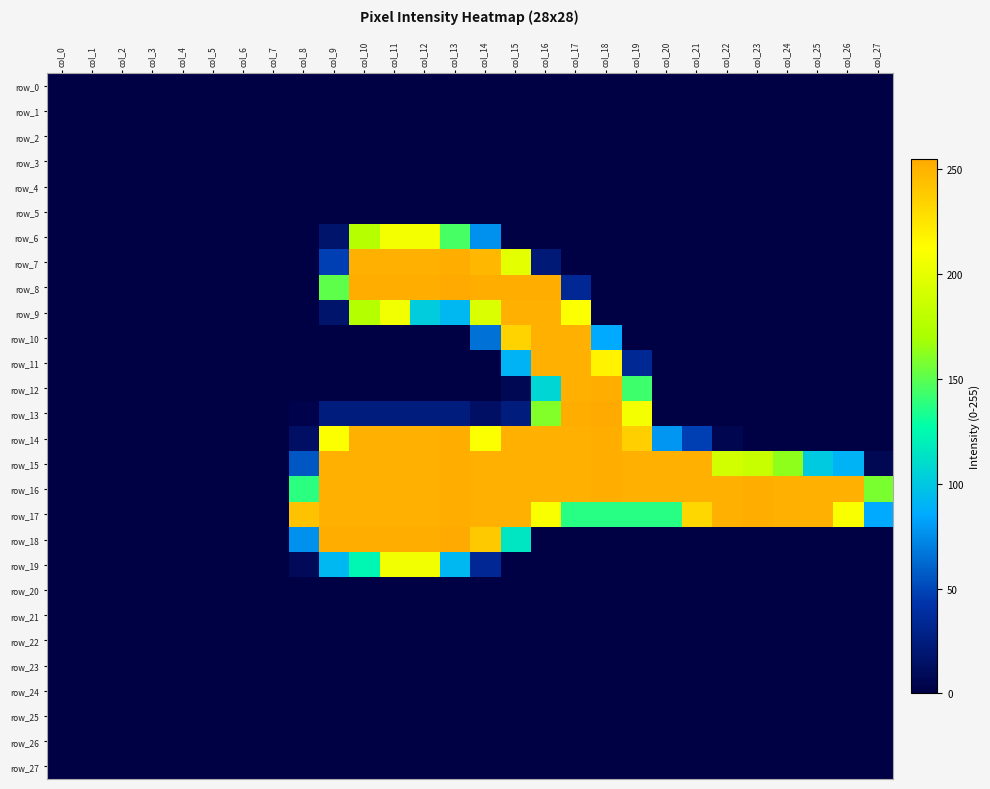

Reading right to left, extract all data points from this chart.

row_0: 0	0	0	0	0	0	0	0	0	0	0	0	0	0	0	0	0	0	0	0	0	0	0	0	0	0	0	0
row_1: 0	0	0	0	0	0	0	0	0	0	0	0	0	0	0	0	0	0	0	0	0	0	0	0	0	0	0	0
row_2: 0	0	0	0	0	0	0	0	0	0	0	0	0	0	0	0	0	0	0	0	0	0	0	0	0	0	0	0
row_3: 0	0	0	0	0	0	0	0	0	0	0	0	0	0	0	0	0	0	0	0	0	0	0	0	0	0	0	0
row_4: 0	0	0	0	0	0	0	0	0	0	0	0	0	0	0	0	0	0	0	0	0	0	0	0	0	0	0	0
row_5: 0	0	0	0	0	0	0	0	0	0	0	0	0	0	0	0	0	0	0	0	0	0	0	0	0	0	0	0
row_6: 0	0	0	0	0	0	0	0	0	0	0	0	0	76	145	207	207	176	17	0	0	0	0	0	0	0	0	0
row_7: 0	0	0	0	0	0	0	0	0	0	0	21	199	248	253	252	252	252	47	0	0	0	0	0	0	0	0	0
row_8: 0	0	0	0	0	0	0	0	0	0	33	253	253	253	255	253	253	253	151	0	0	0	0	0	0	0	0	0
row_9: 0	0	0	0	0	0	0	0	0	0	211	252	252	194	92	102	206	175	17	0	0	0	0	0	0	0	0	0
row_10: 0	0	0	0	0	0	0	0	0	85	252	252	234	65	0	0	0	0	0	0	0	0	0	0	0	0	0	0
row_11: 0	0	0	0	0	0	0	0	34	218	252	252	90	0	0	0	0	0	0	0	0	0	0	0	0	0	0	0
row_12: 0	0	0	0	0	0	0	0	143	253	252	107	7	0	0	0	0	0	0	0	0	0	0	0	0	0	0	0
row_13: 0	0	0	0	0	0	0	0	207	255	253	160	24	13	24	24	24	24	24	3	0	0	0	0	0	0	0	0
row_14: 0	0	0	0	0	5	47	78	236	253	252	252	252	211	253	252	252	252	211	13	0	0	0	0	0	0	0	0
row_15: 7	90	101	163	185	190	252	252	252	253	252	252	252	252	253	252	252	252	252	55	0	0	0	0	0	0	0	0
row_16: 158	252	252	252	253	252	252	252	252	253	252	252	252	252	253	252	252	252	252	138	0	0	0	0	0	0	0	0
row_17: 85	210	252	252	253	252	232	137	137	137	137	210	252	252	253	252	252	252	252	243	0	0	0	0	0	0	0	0
row_18: 0	0	0	0	0	0	0	0	0	0	0	0	115	239	255	253	253	253	253	76	0	0	0	0	0	0	0	0
row_19: 0	0	0	0	0	0	0	0	0	0	0	0	0	33	92	206	206	123	92	9	0	0	0	0	0	0	0	0
row_20: 0	0	0	0	0	0	0	0	0	0	0	0	0	0	0	0	0	0	0	0	0	0	0	0	0	0	0	0
row_21: 0	0	0	0	0	0	0	0	0	0	0	0	0	0	0	0	0	0	0	0	0	0	0	0	0	0	0	0
row_22: 0	0	0	0	0	0	0	0	0	0	0	0	0	0	0	0	0	0	0	0	0	0	0	0	0	0	0	0
row_23: 0	0	0	0	0	0	0	0	0	0	0	0	0	0	0	0	0	0	0	0	0	0	0	0	0	0	0	0
row_24: 0	0	0	0	0	0	0	0	0	0	0	0	0	0	0	0	0	0	0	0	0	0	0	0	0	0	0	0
row_25: 0	0	0	0	0	0	0	0	0	0	0	0	0	0	0	0	0	0	0	0	0	0	0	0	0	0	0	0
row_26: 0	0	0	0	0	0	0	0	0	0	0	0	0	0	0	0	0	0	0	0	0	0	0	0	0	0	0	0
row_27: 0	0	0	0	0	0	0	0	0	0	0	0	0	0	0	0	0	0	0	0	0	0	0	0	0	0	0	0